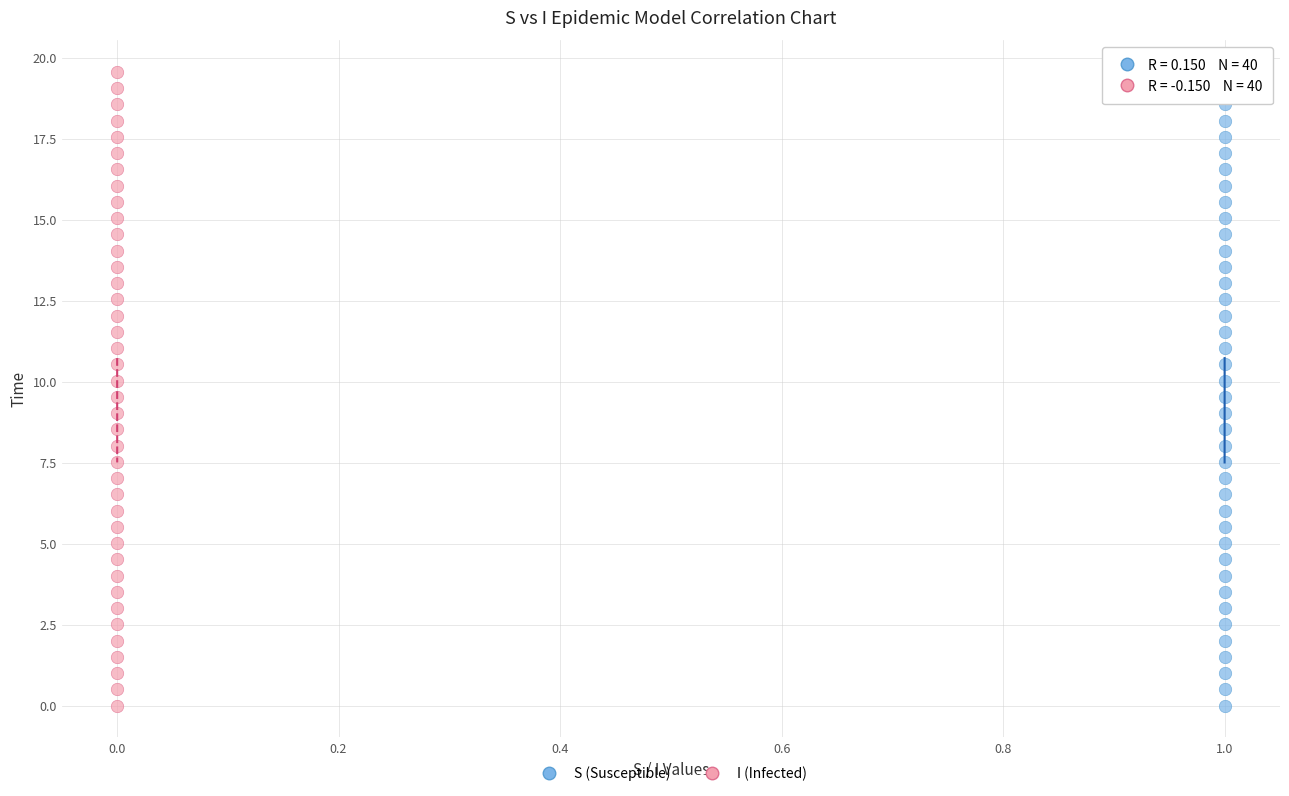

What are all the series names shown in the legend?

S (Susceptible), I (Infected)